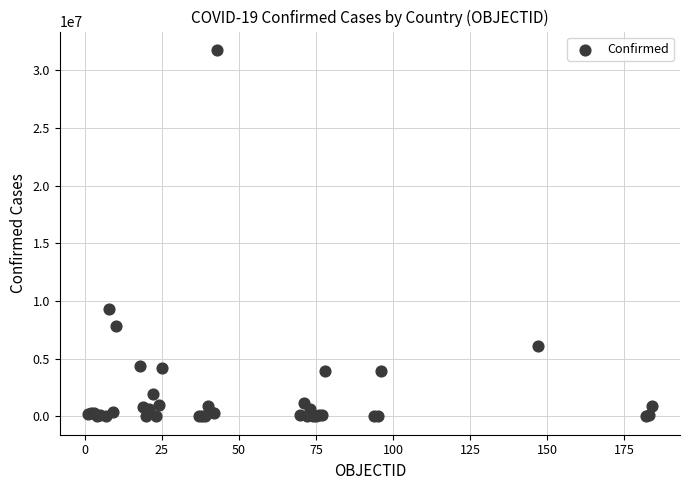

What Y value in the scatter plot is closest to 15880944?

9341492